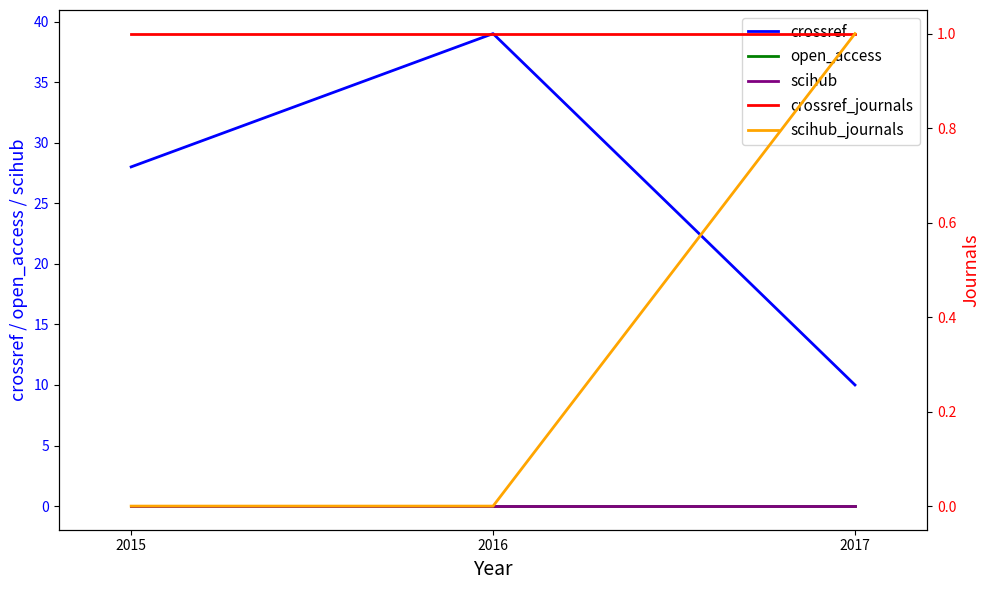

Does the chart have visible grid lines?

No